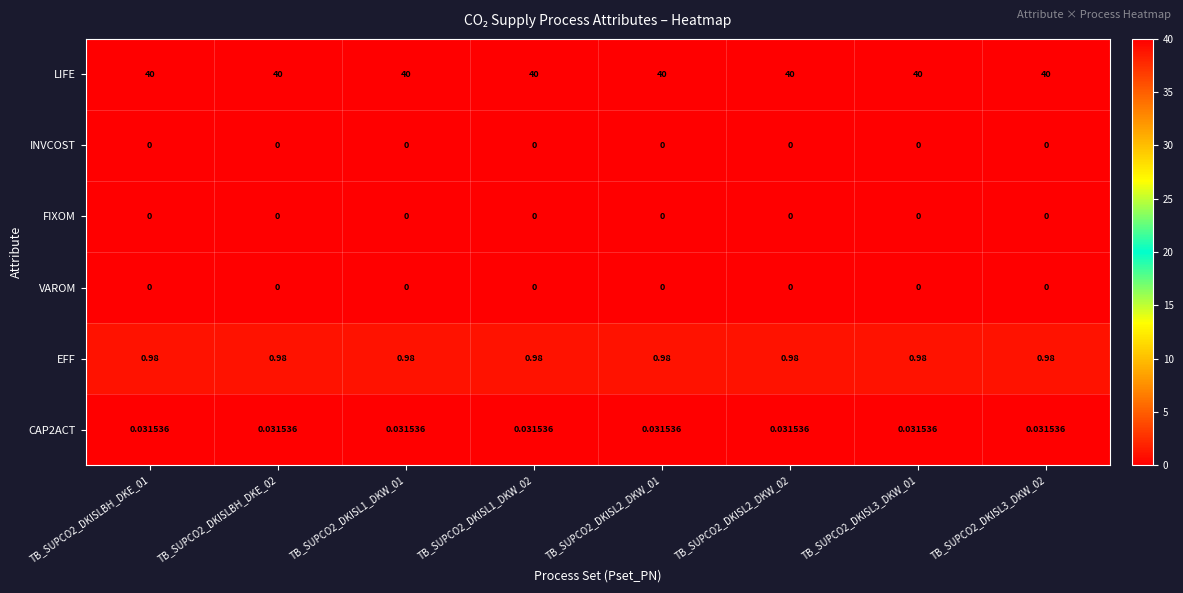

What is the difference between the highest and lowest values at TB_SUPCO2_DKISL2_DKW_02?

40.0